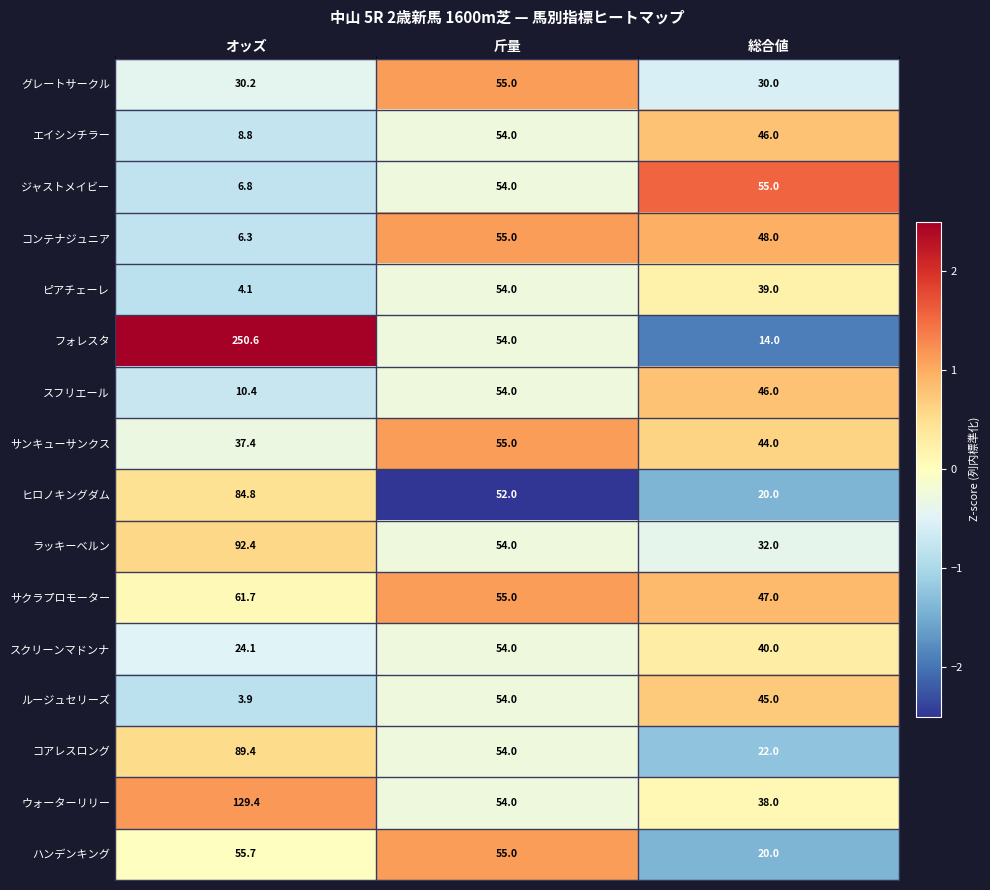

How many data points does each series have?

3